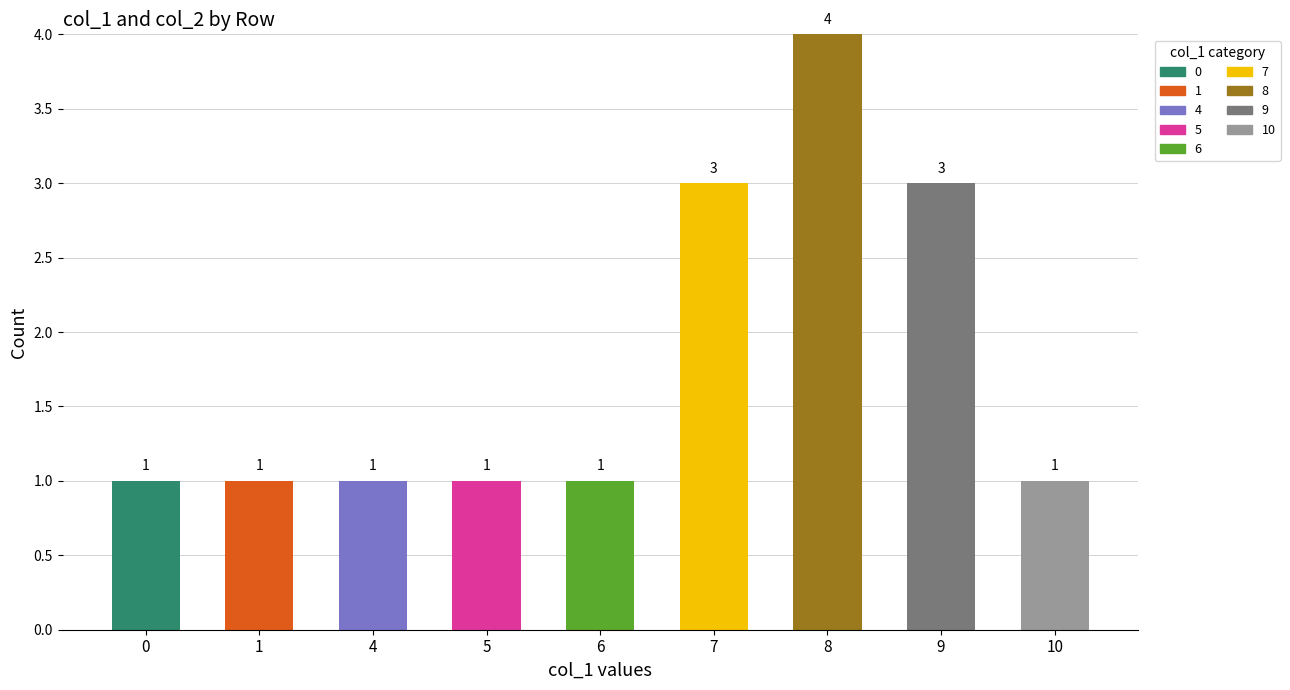

What is the value of the 1st bar from the left?

1